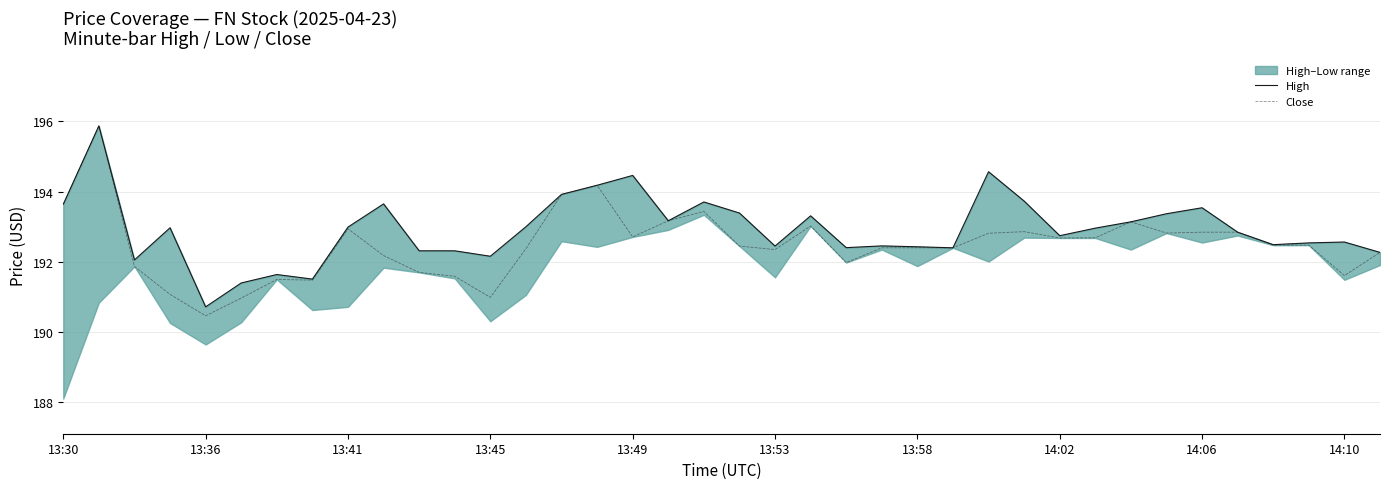

Does the chart have visible grid lines?

Yes